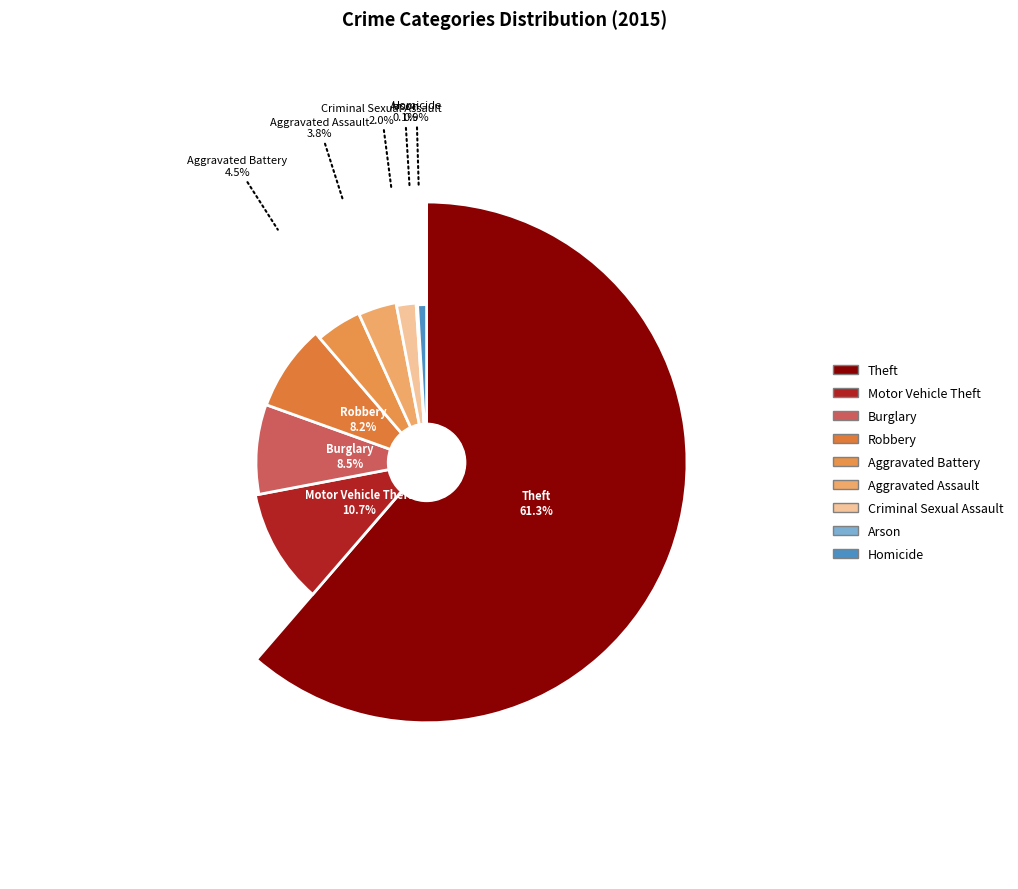

Combined, what portion of the pie is Criminal Sexual Assault and Theft?

63.3%